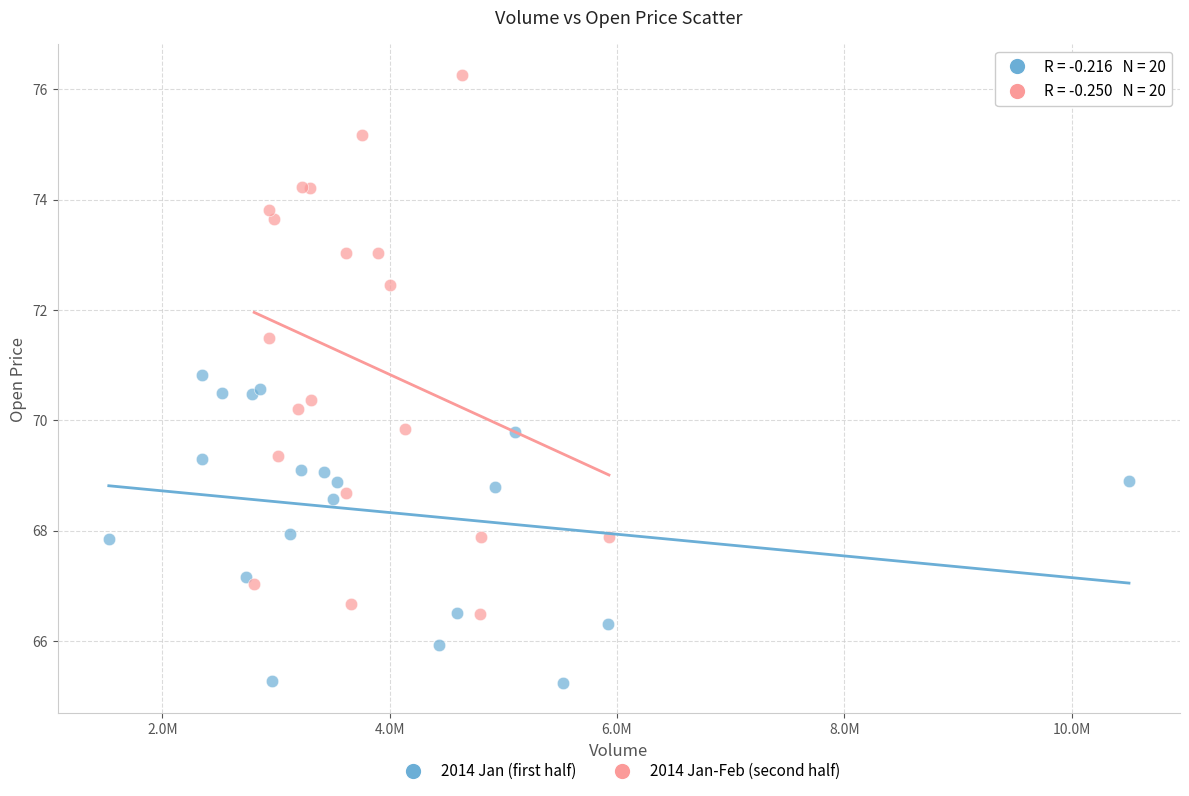

Which series contains the lowest Y value?

2014 Jan (first half)